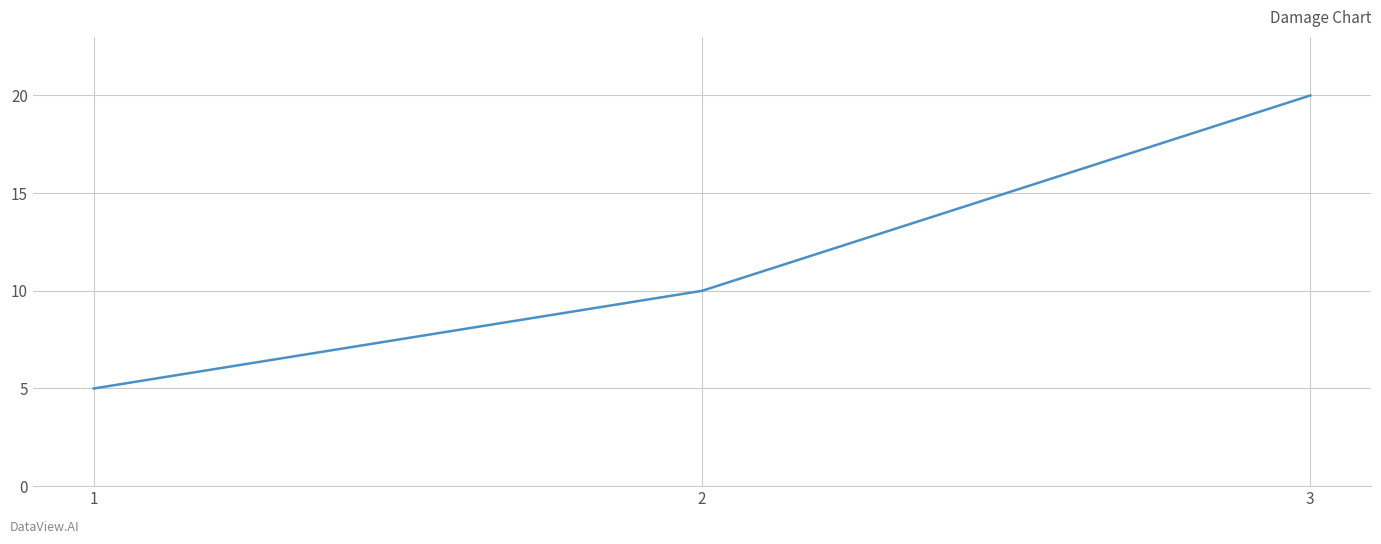

List the labels in order of value, largest first.

3, 2, 1